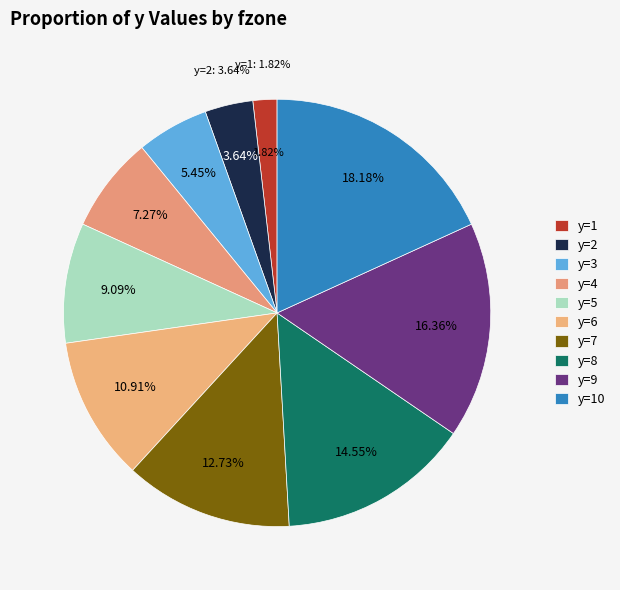

To the nearest percent, what percentage of the pie is 8?

15%